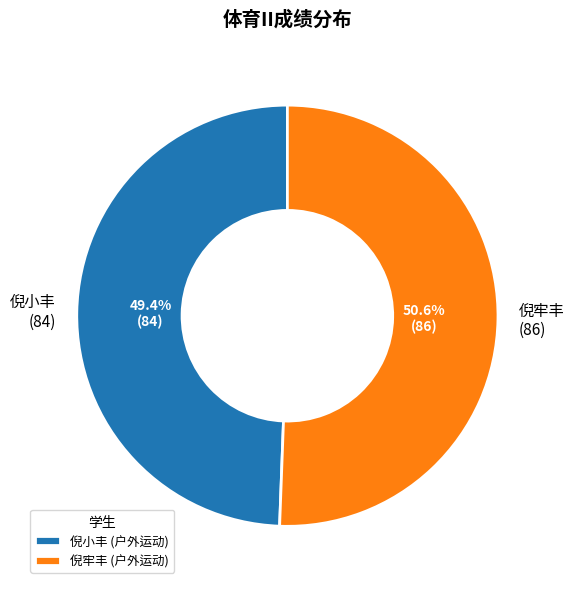

Is 倪牢丰 (86) the majority of the pie?

Yes